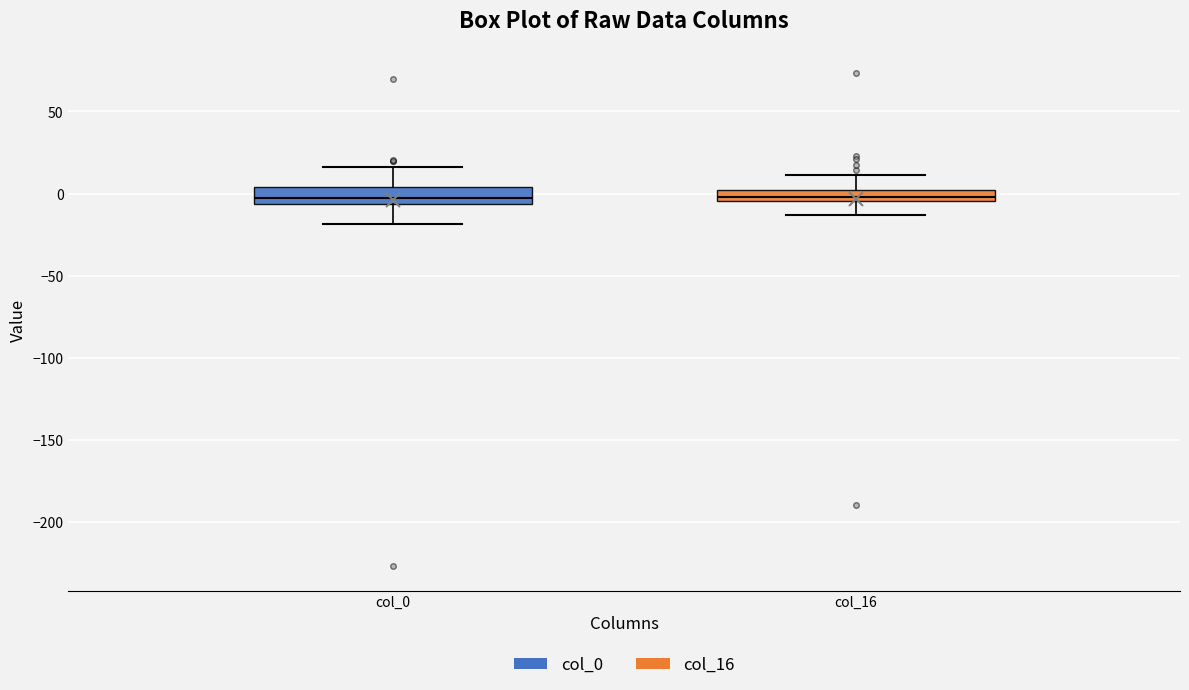

Where does the upper whisker of the box for col_0 end on the y-axis? The values are not printed on the chart, so give them approximately, as read against the axis.

15